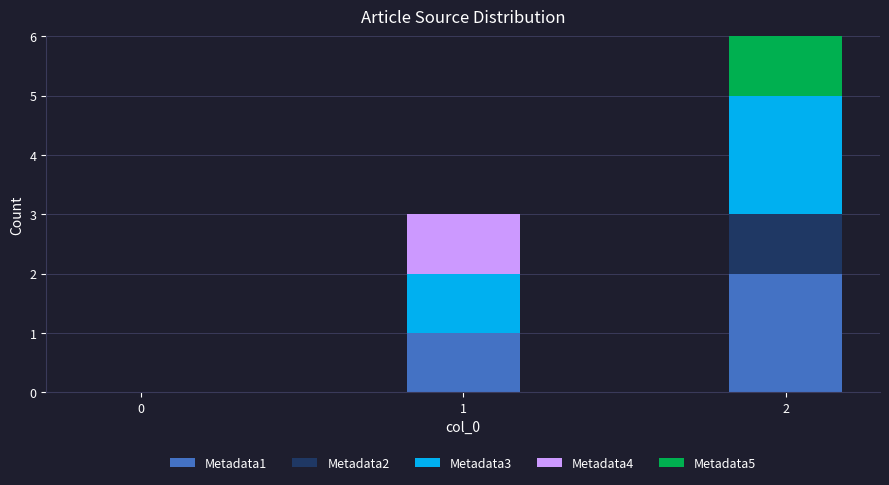

Reading left to right, list the values for the Metadata1 series.

0=0	1=1	2=2